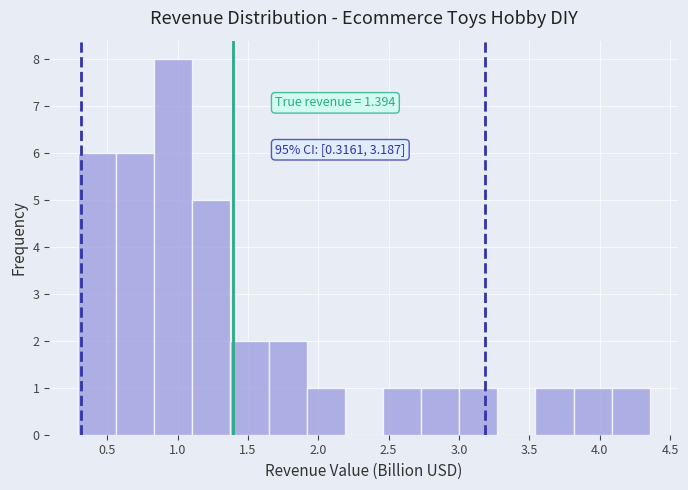

Over which range of the x-axis is the bar tallest?

0.85 to 1.10